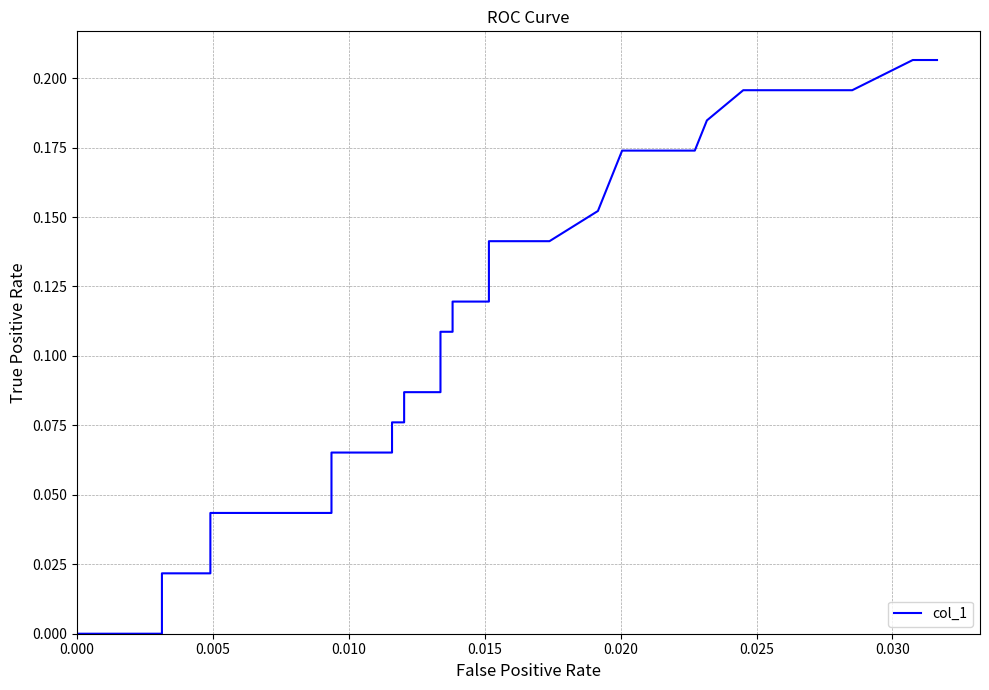

What is the value of the 24th point from the left?

0.2